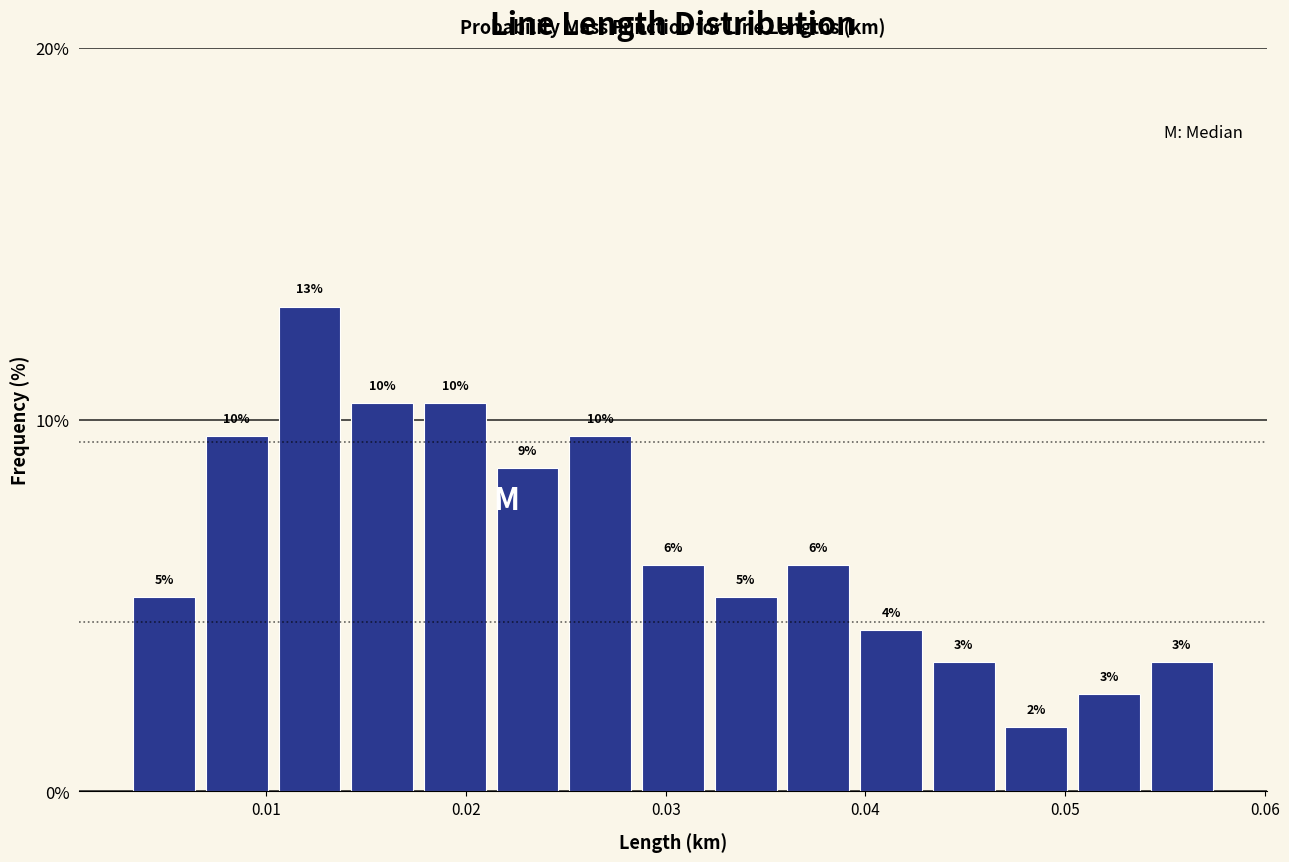

Read against the x-axis, roughly where is the centre of the tallest bar?

0.012